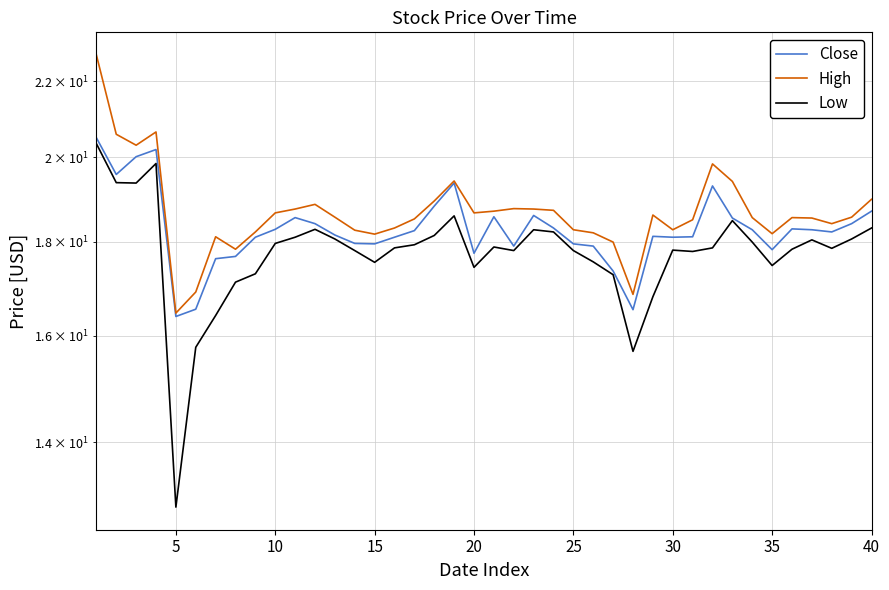

What is the difference between the maximum and minimum values in the Low series?

7.4